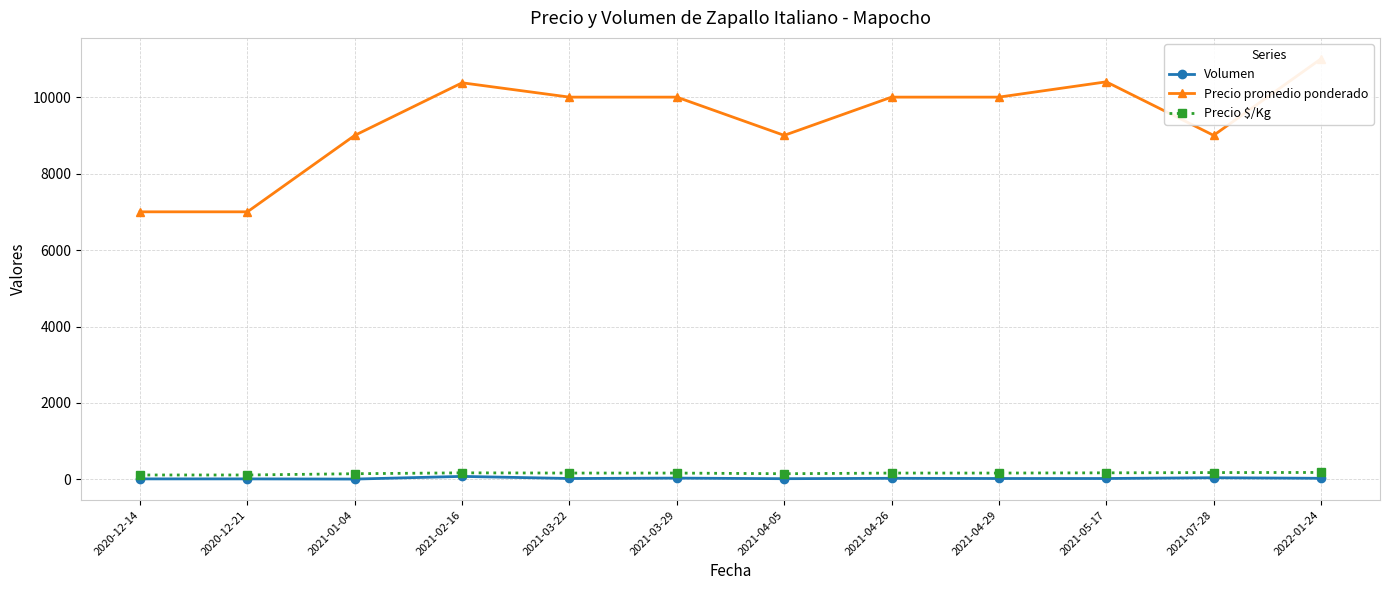

Where is Precio promedio ponderado nearest to the value 9000?

2021-01-04